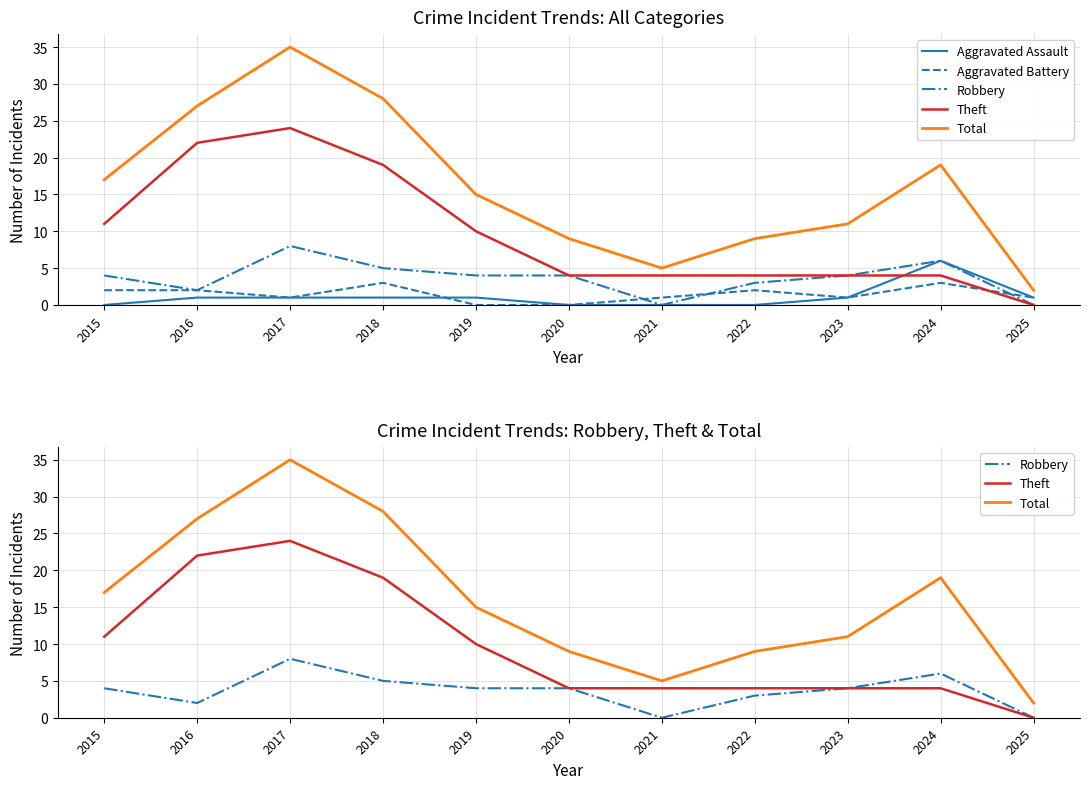

Count the number of categories in the chart.

11